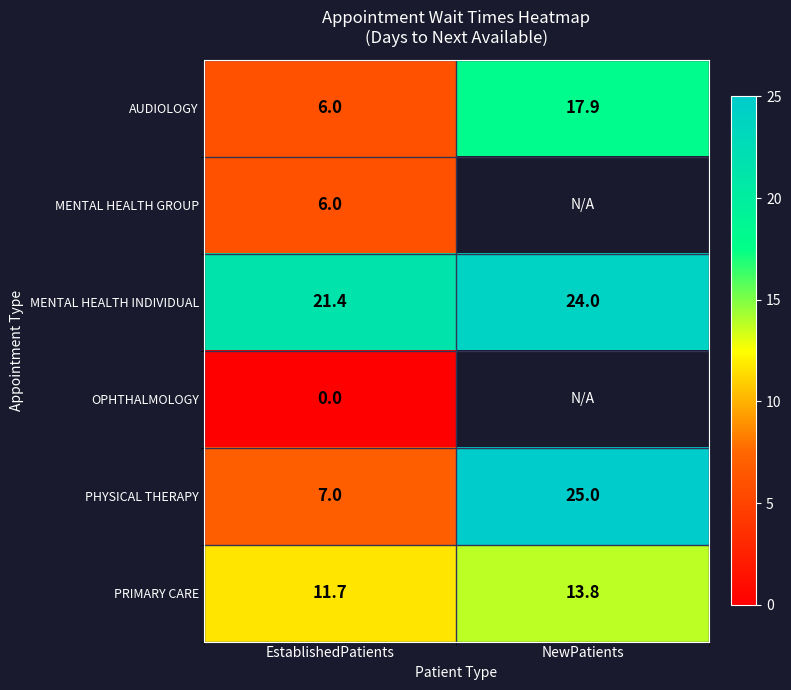

At how many categories does at least one series exceed 12?

2